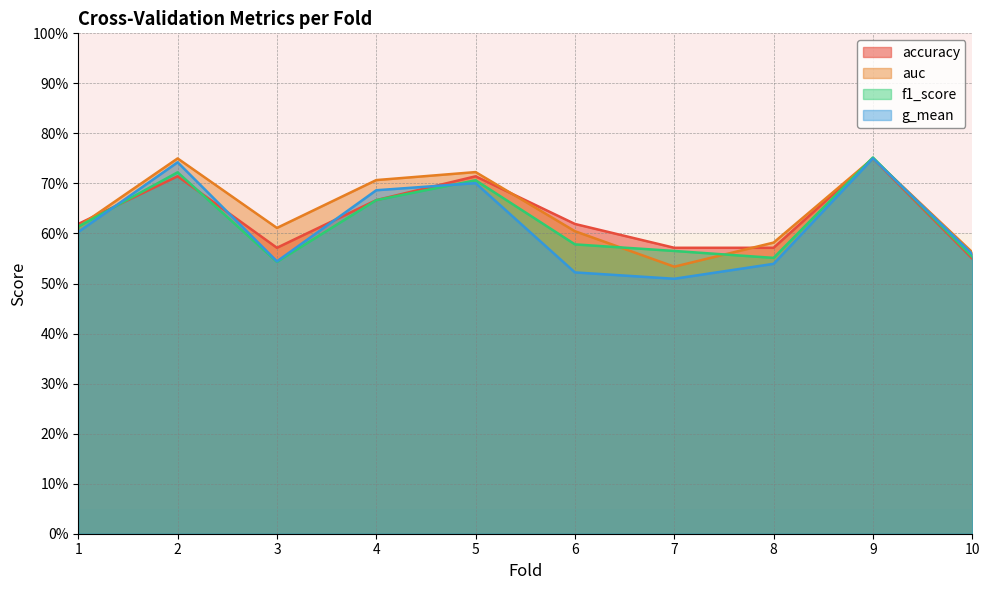

Where is the first local maximum for f1_score?

2